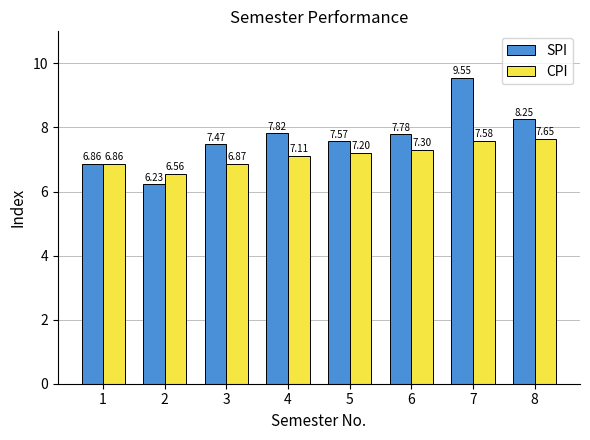

Are the bars grouped side by side (vs. stacked)?

Yes